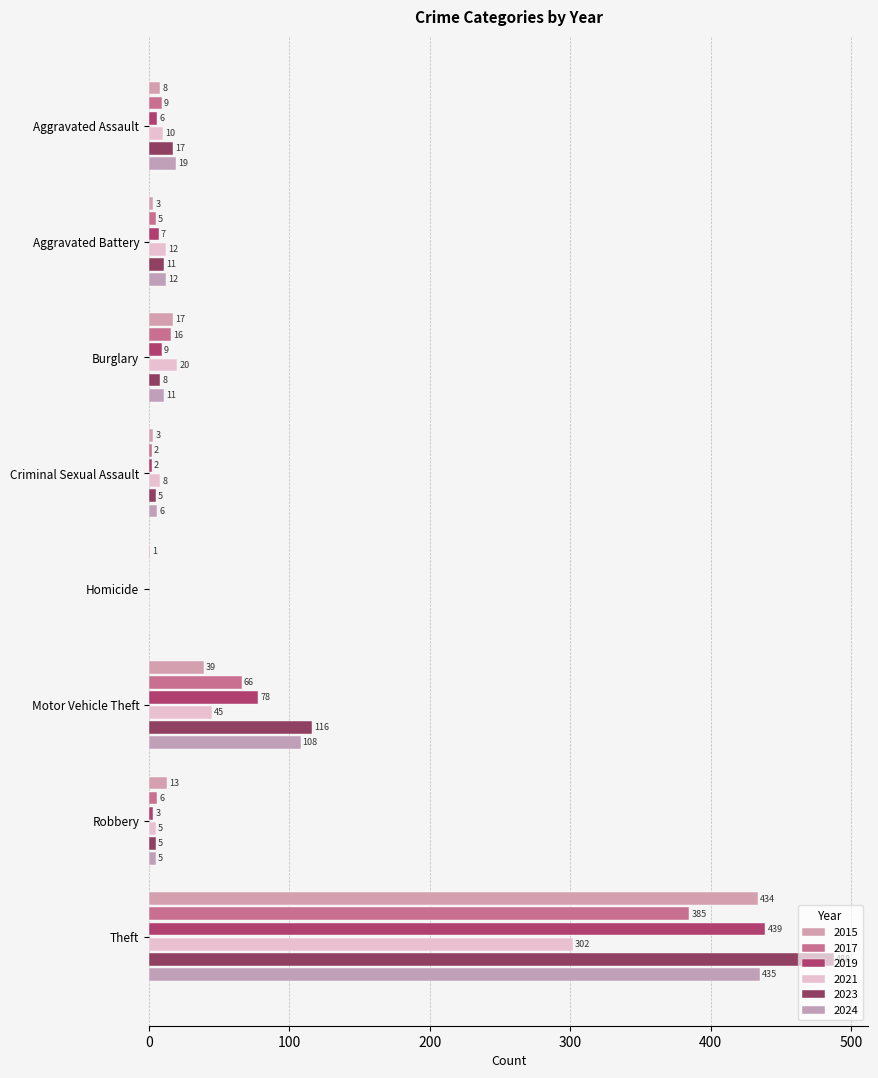

How many categories are shown in the chart?

8